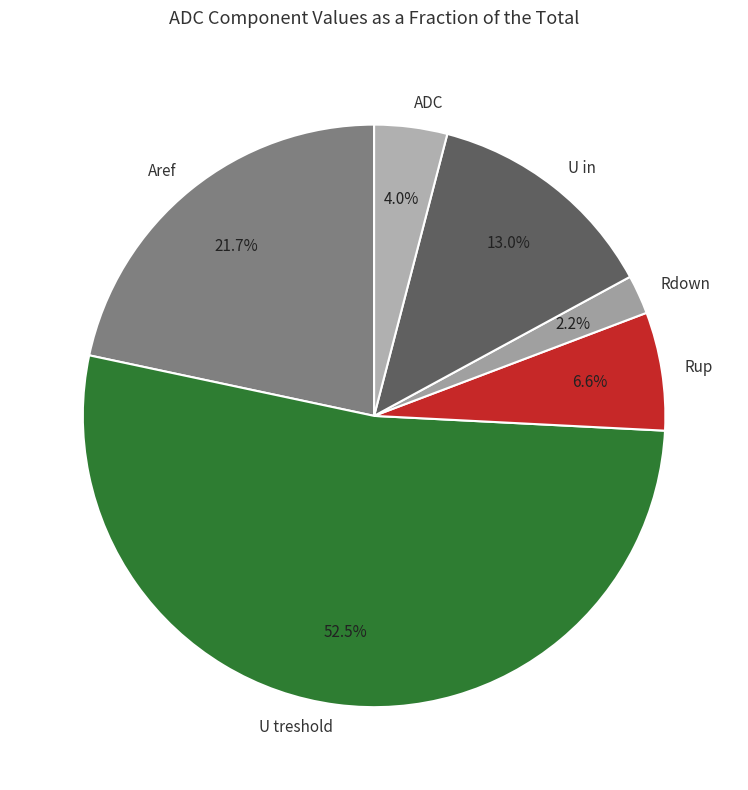

How many segments does this pie chart have?

6